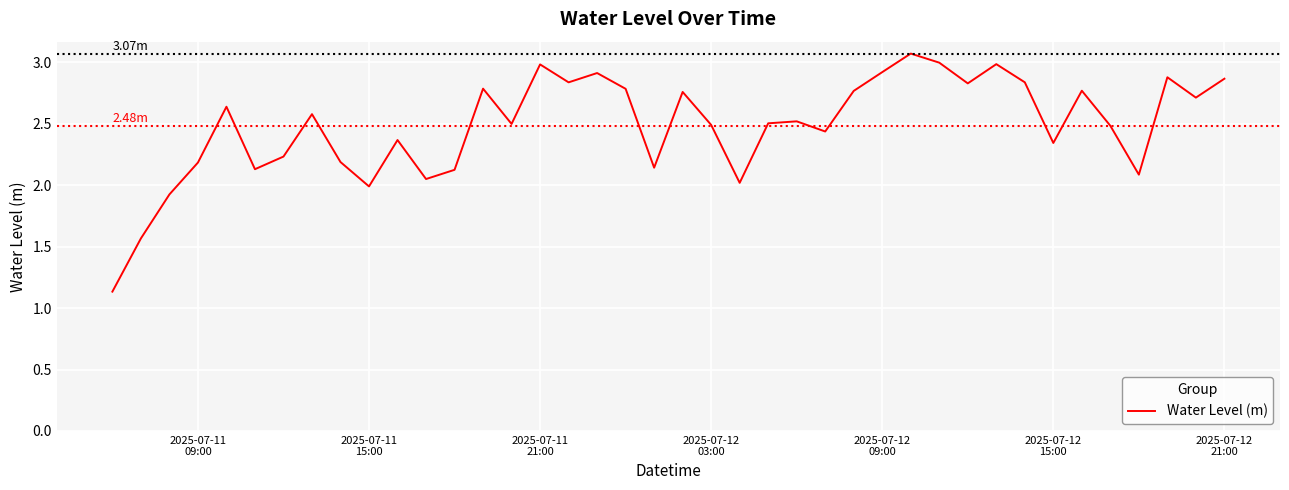

How many interior local valleys (lower than both neighbors) does the data have?

12